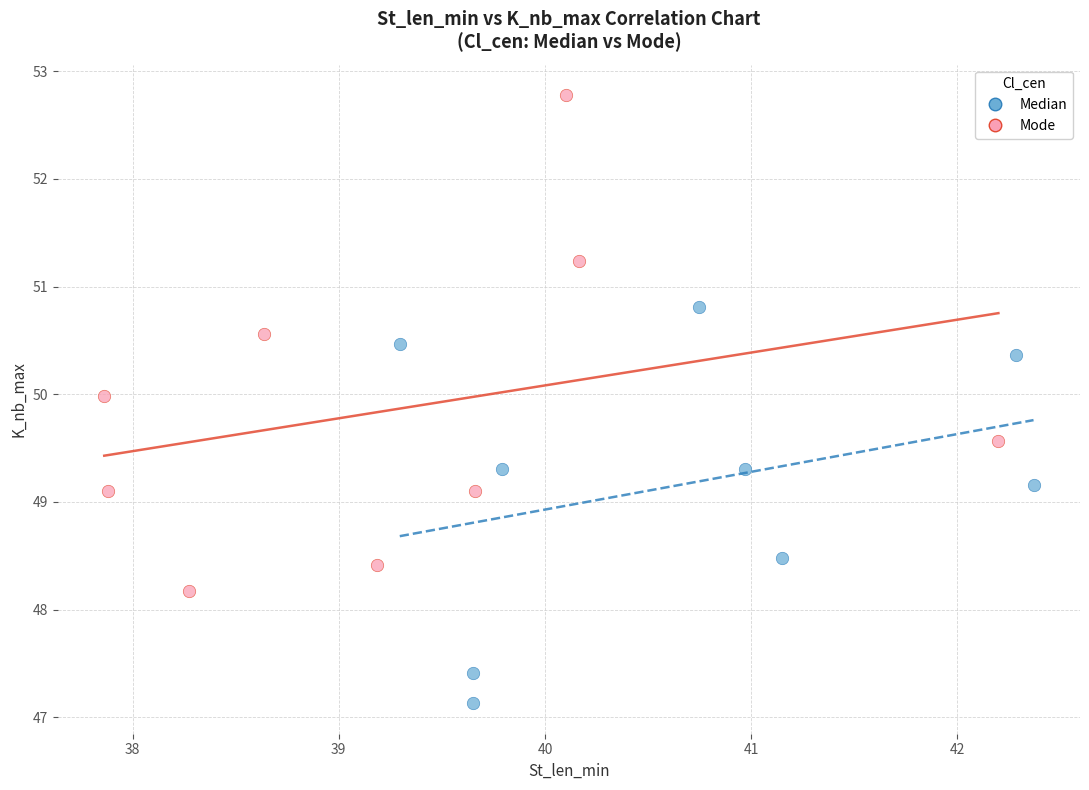

Which series contains the lowest Y value?

Median